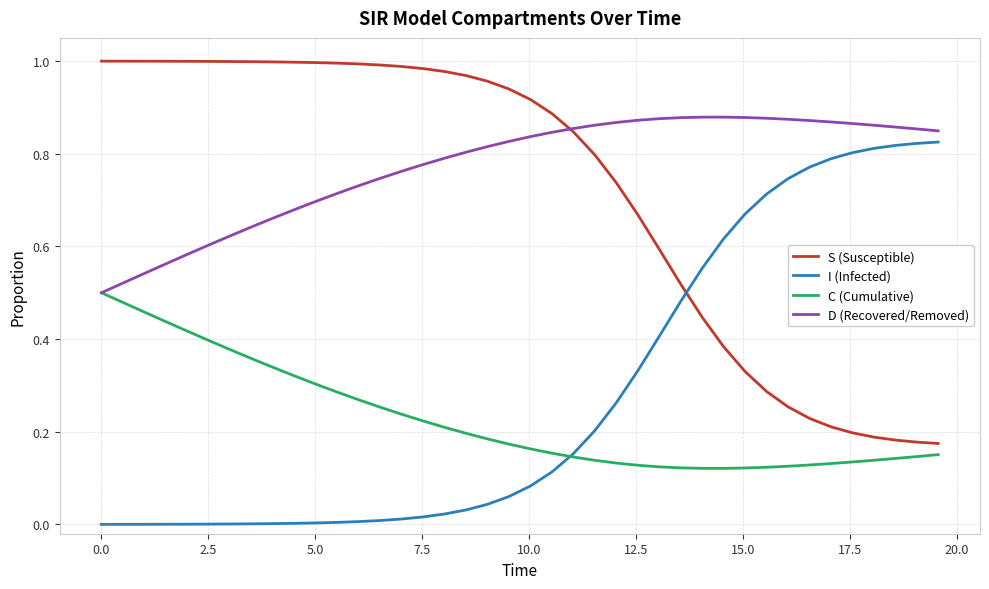

Which series has the largest total across all categories?

D (Recovered/Removed)